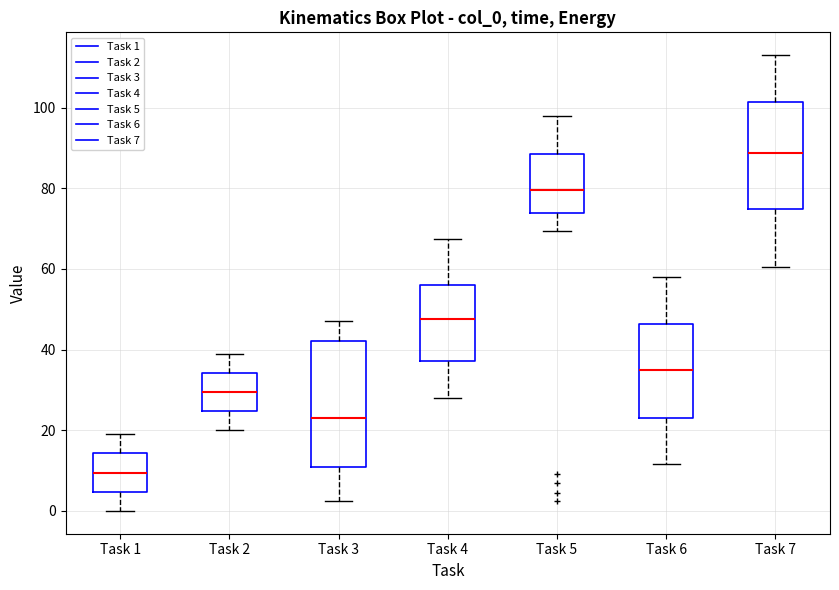

Reading left to right, transcribe this box plot: for each box, give where its median line is, the range the box spans, and where its two whiskers end, as read against the y-axis. The values are not printed on the chart, so give them approximately, as read against the axis.

Task 1: median 10, box 4 to 14, whiskers 0 to 20
Task 2: median 30, box 24 to 34, whiskers 20 to 40
Task 3: median 22, box 10 to 42, whiskers 2 to 48
Task 4: median 48, box 38 to 56, whiskers 28 to 68
Task 5: median 80, box 74 to 88, whiskers 70 to 98
Task 6: median 36, box 24 to 46, whiskers 12 to 58
Task 7: median 88, box 74 to 102, whiskers 60 to 114